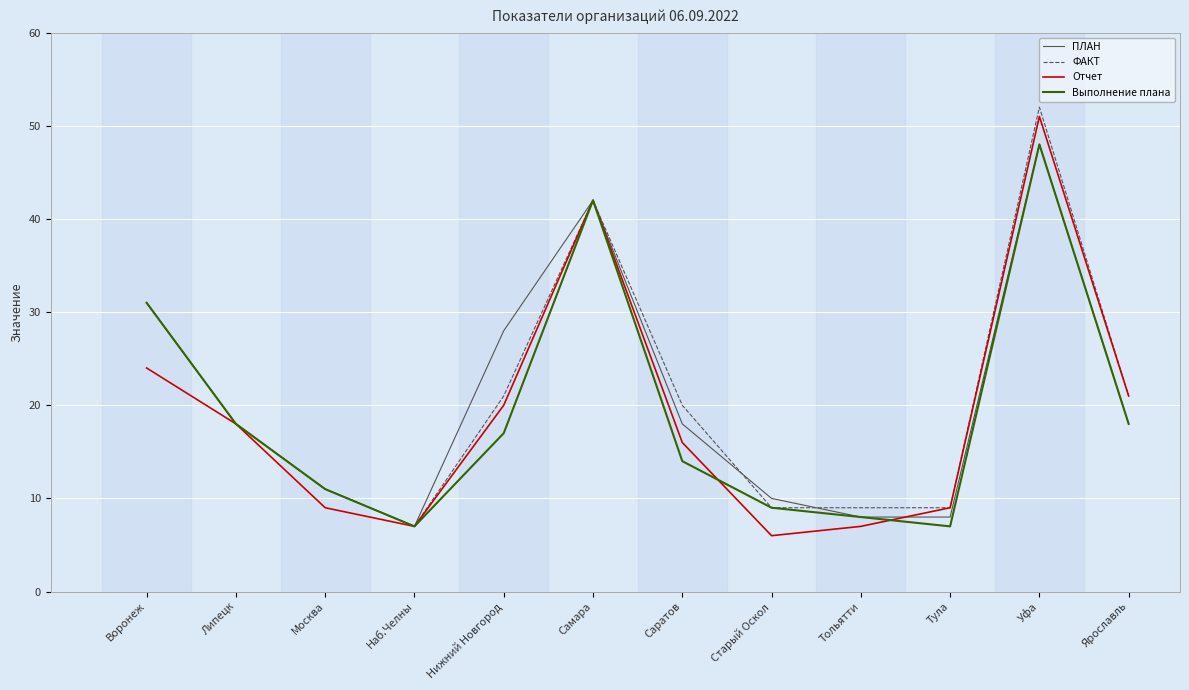

Does the chart display data point markers on the line(s)?

No